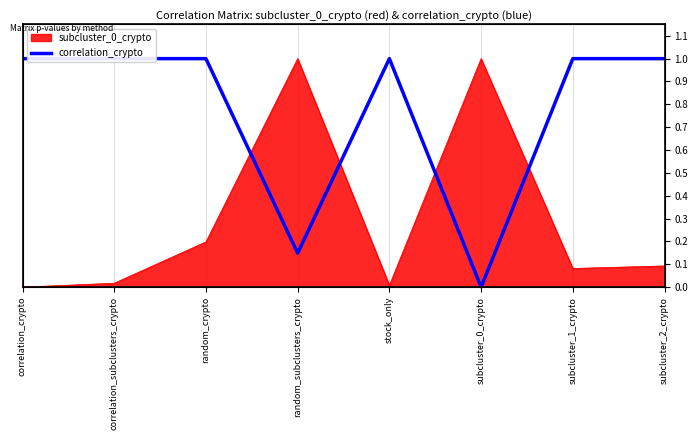

What is the difference between the maximum and minimum values?

1.0